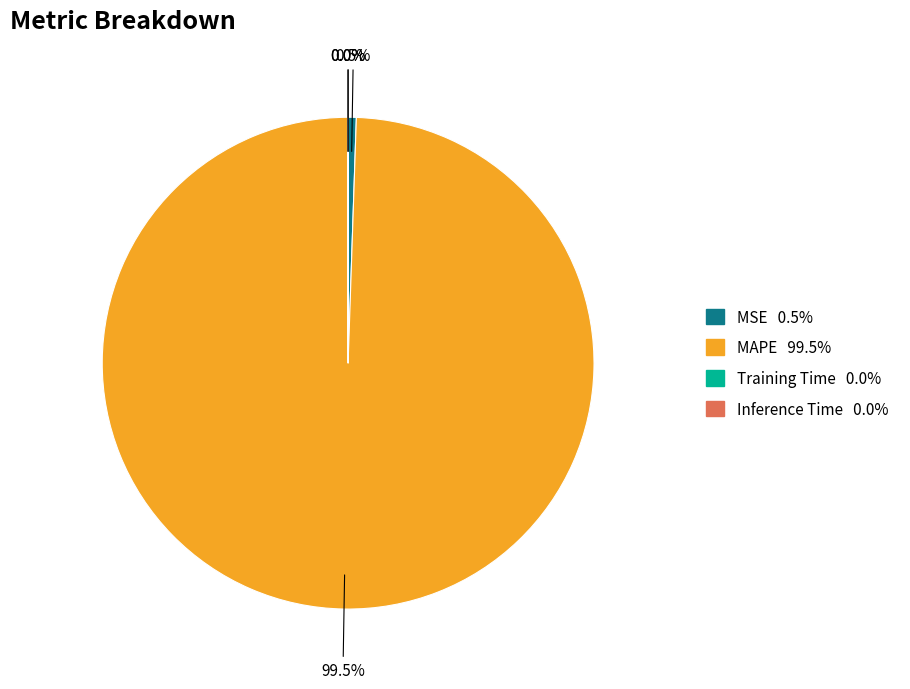

Does MAPE represent more than half of the total?

Yes